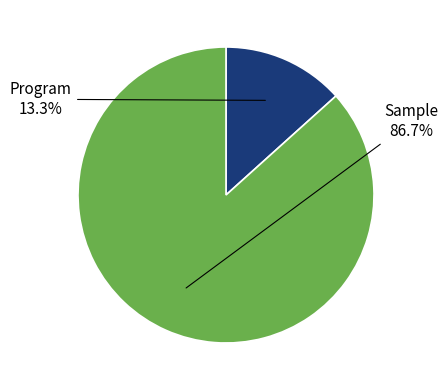

Which category accounts for the majority?

Sample